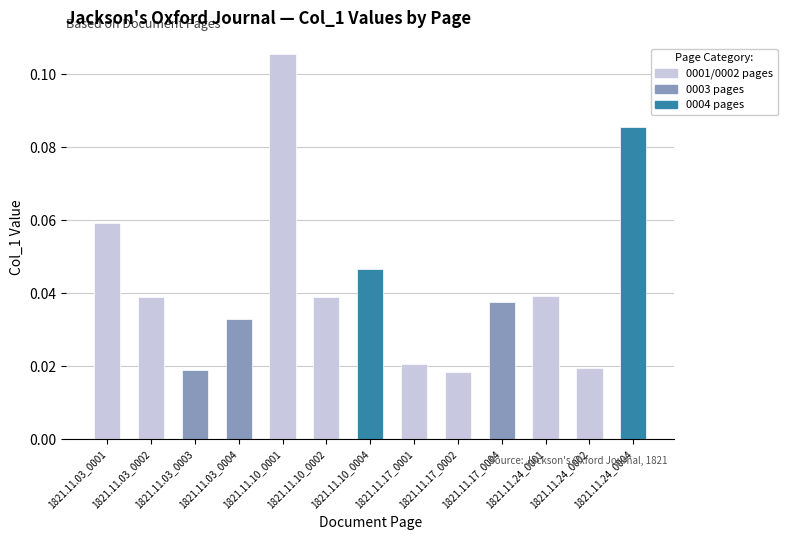

The chart shows a value of 0.1 at 1821.11.17_0004. True or false?

False